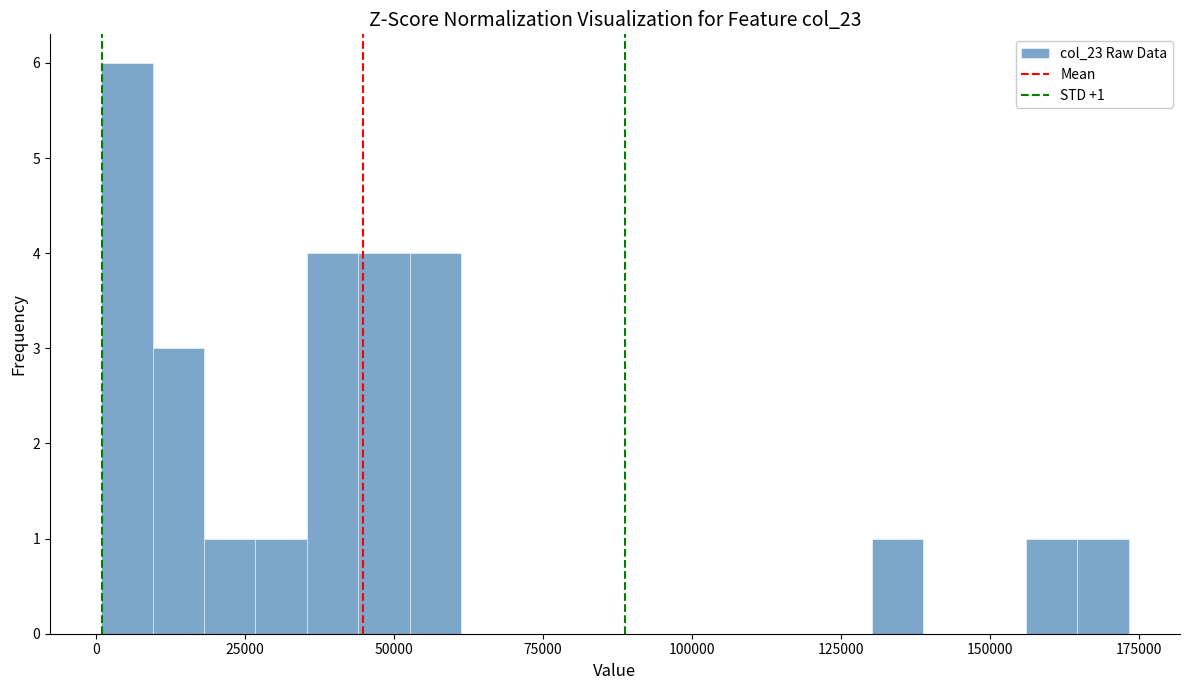

Read against the x-axis, roughly where is the centre of the tallest bar?

5000